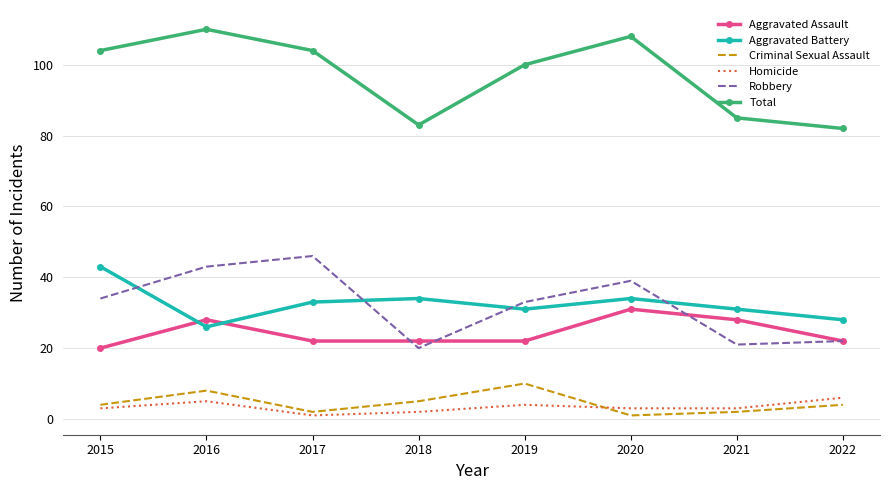

Reading left to right, what are all the values shown in this chart?

Aggravated Assault: 20	28	22	22	22	31	28	22
Aggravated Battery: 43	26	33	34	31	34	31	28
Criminal Sexual Assault: 4	8	2	5	10	1	2	4
Homicide: 3	5	1	2	4	3	3	6
Robbery: 34	43	46	20	33	39	21	22
Total: 104	110	104	83	100	108	85	82